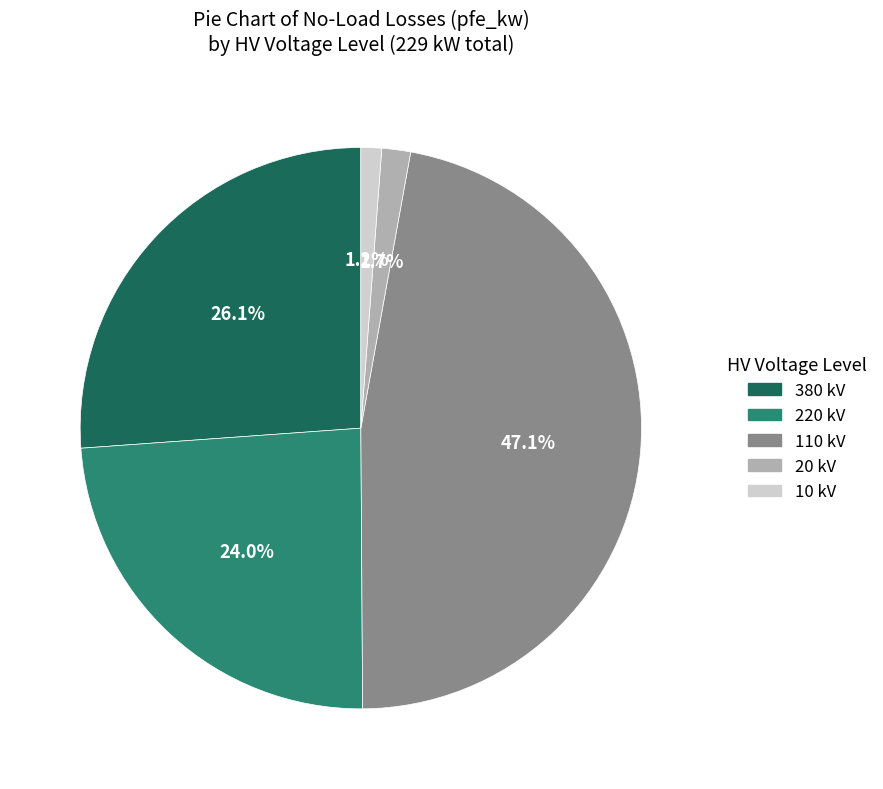

To the nearest percent, what is the average slice percentage?

20%